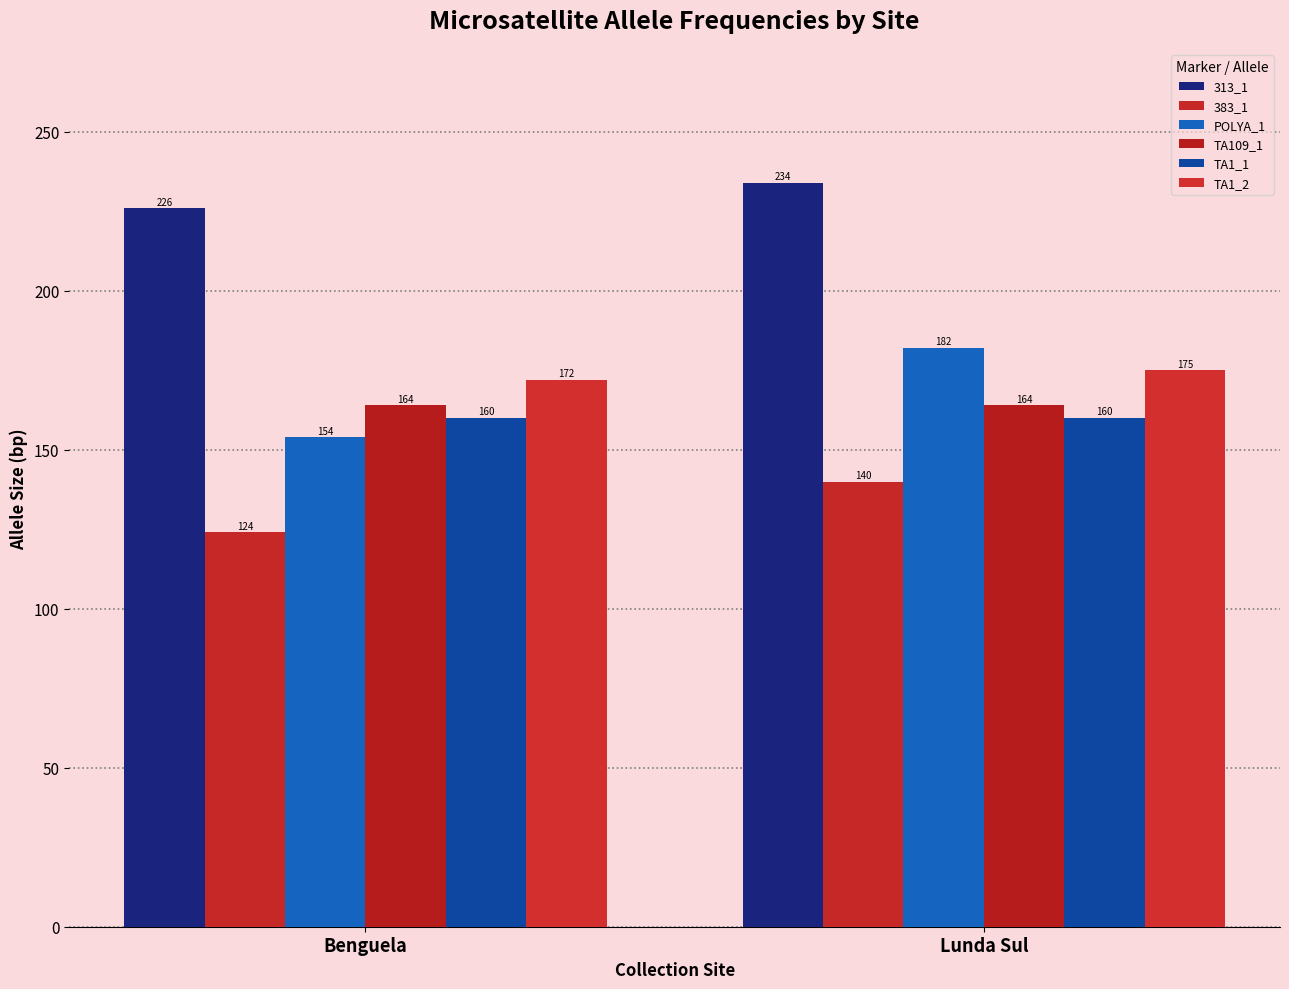

At which category is the sum across all series the highest?

Lunda Sul